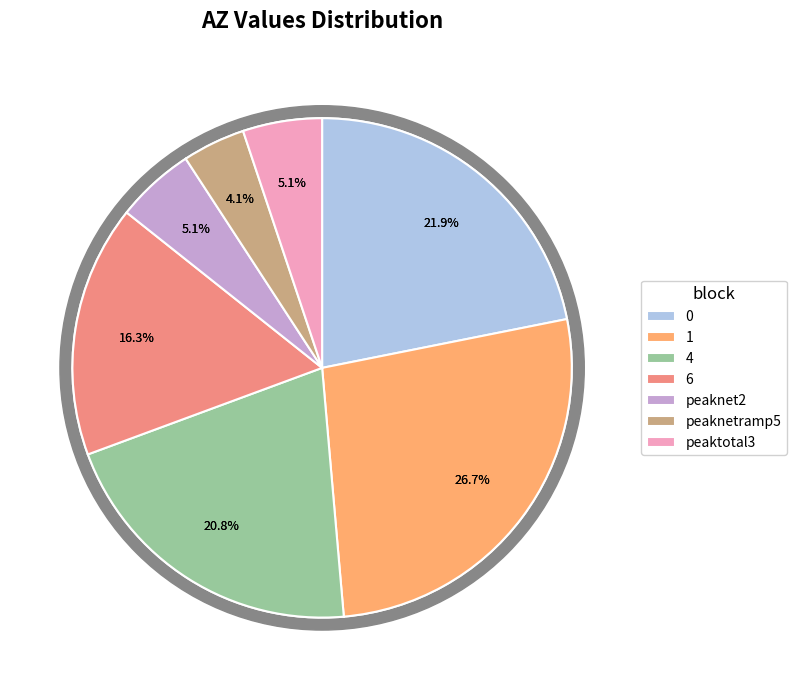

Approximately how many times larger is the value at 6 compared to peaknetramp5?

4.0